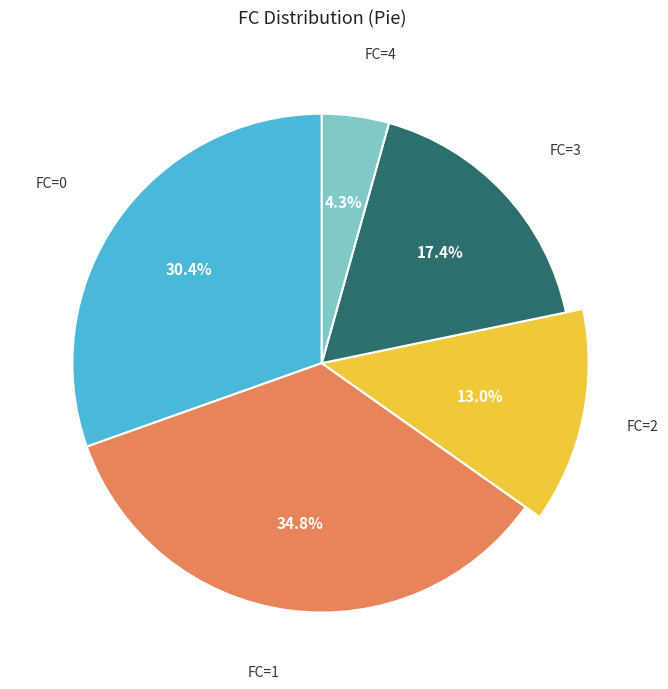

To the nearest percent, what is the difference between the largest and smallest slice percentages?

30%